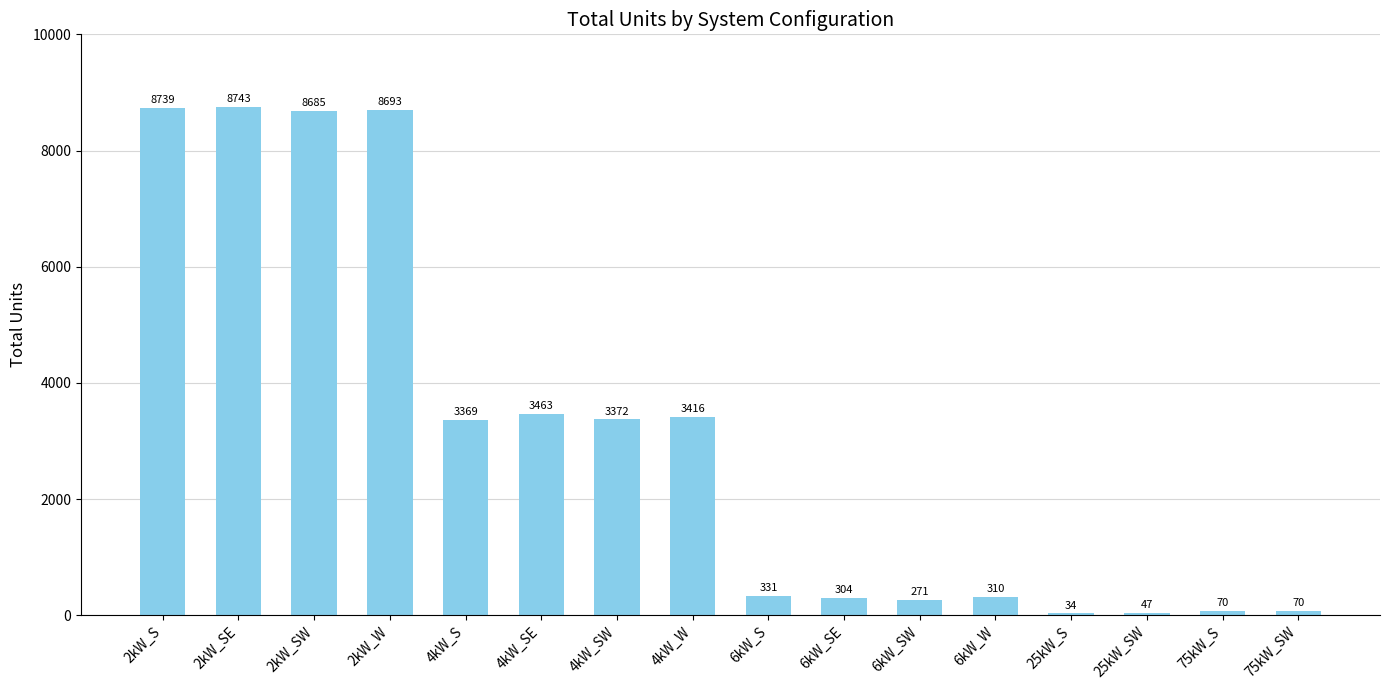

What is the difference between the values at 75kW_S and 2kW_S?

8669